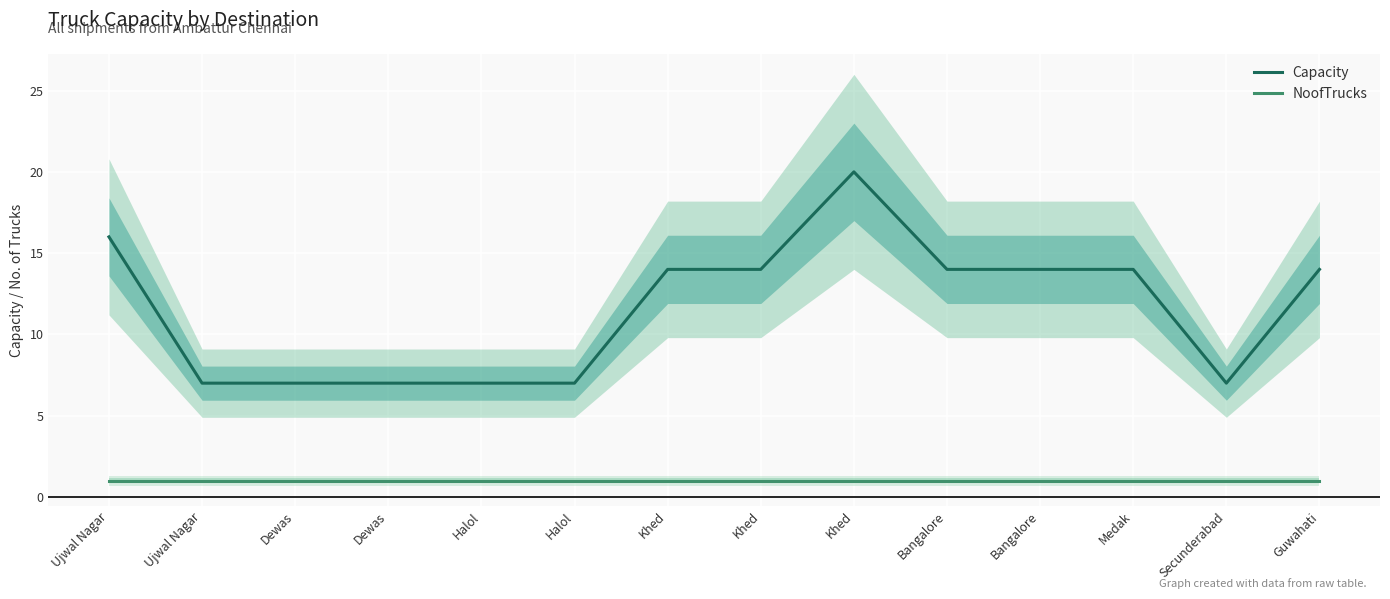

True or false: Capacity and NoofTrucks intersect in this chart.

False